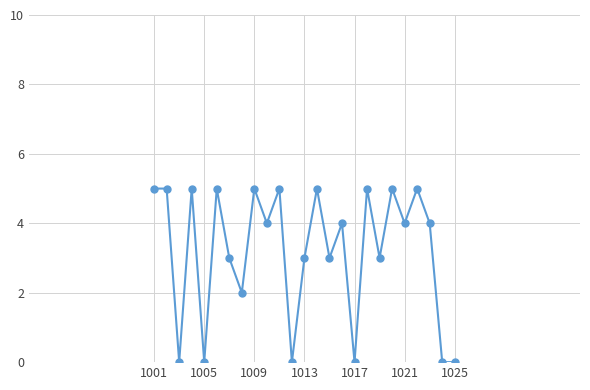

What is the difference between the maximum and minimum values?

5